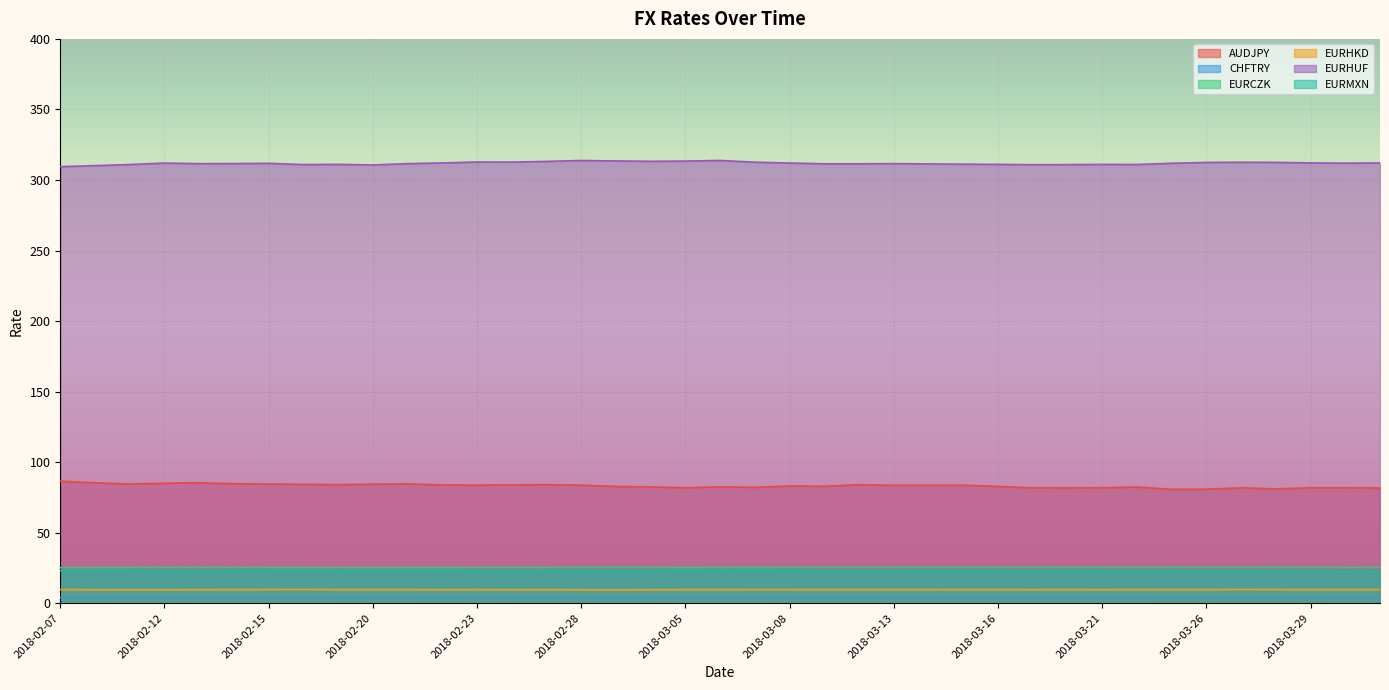

Is the value of EURCZK at 2018-03-14 greater than the value of AUDJPY at 2018-02-07?

No